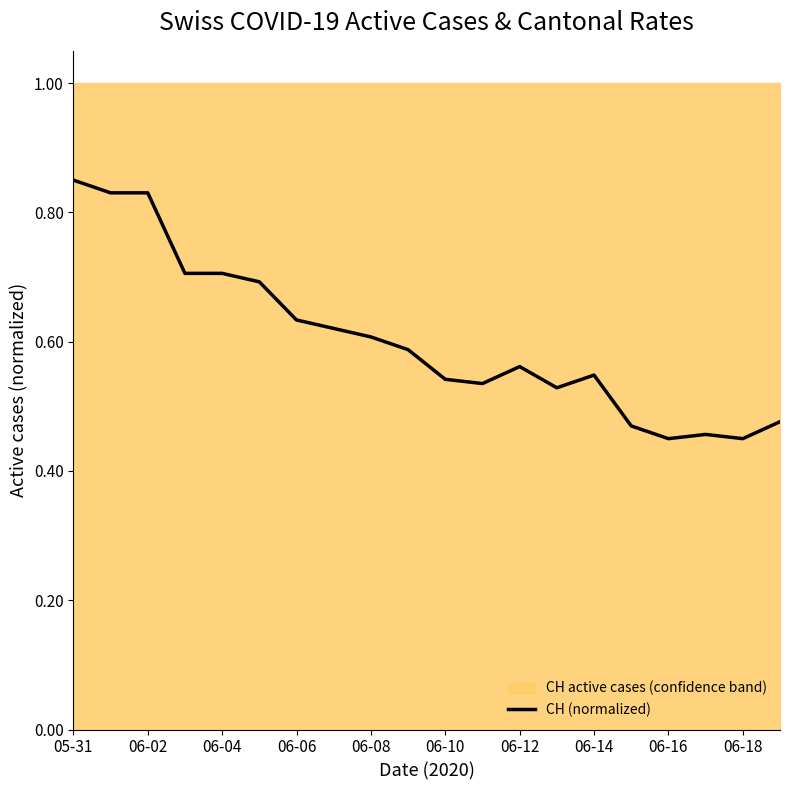

Is it true that CH (normalized) equals 0.6 at 06-08?

True